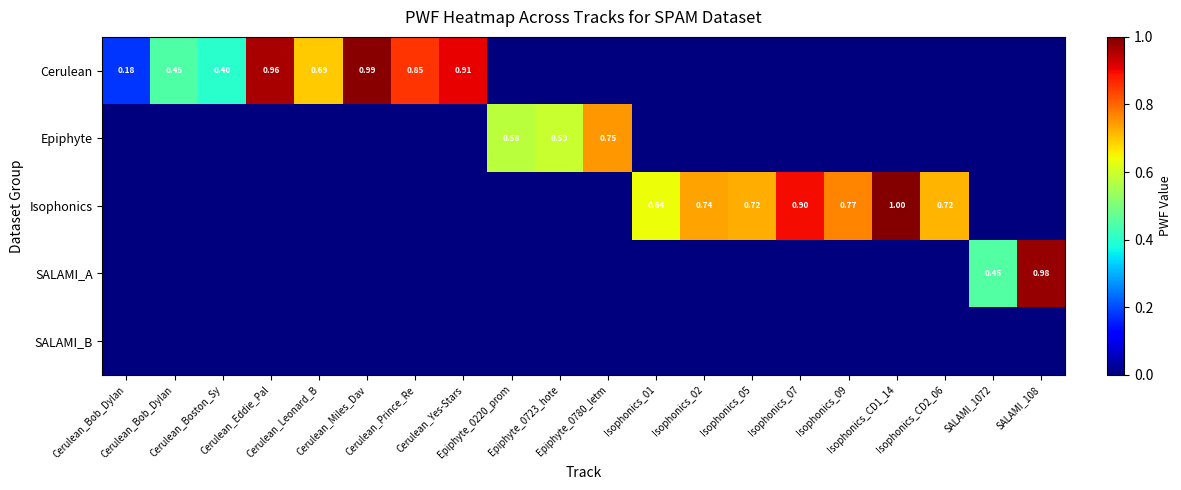

What is the total value across all series at Isophonics_09?

0.8